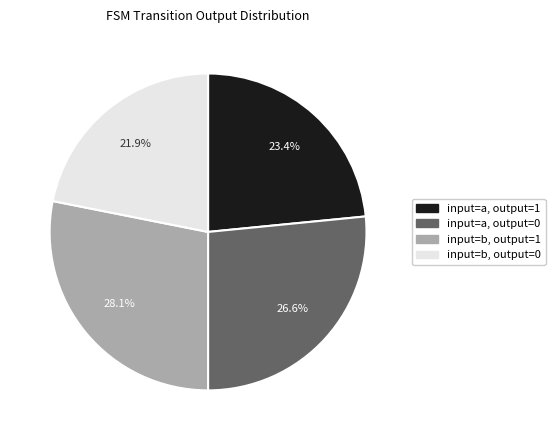

Does any single category account for the majority?

No